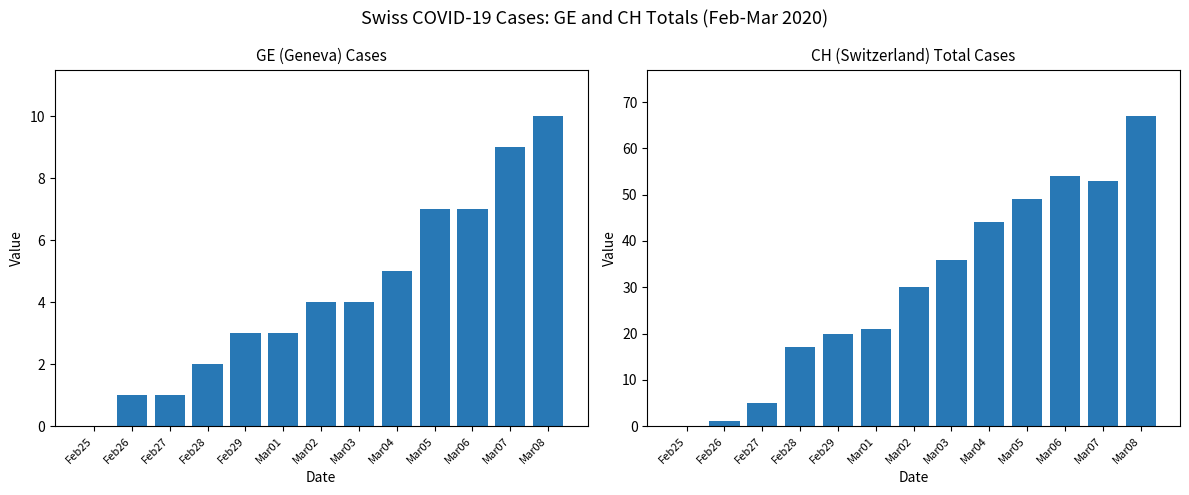

Rank the series by their average value, from highest to lowest.

CH, GE